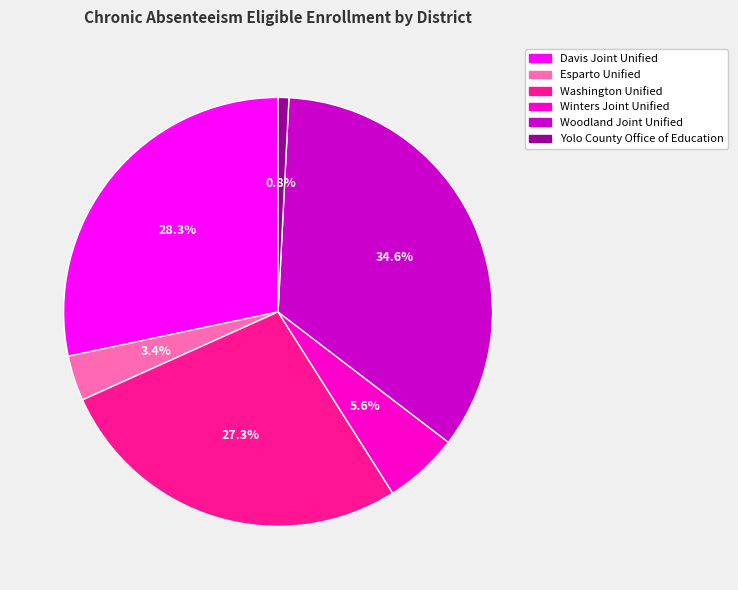

Is there a majority slice in this chart?

No